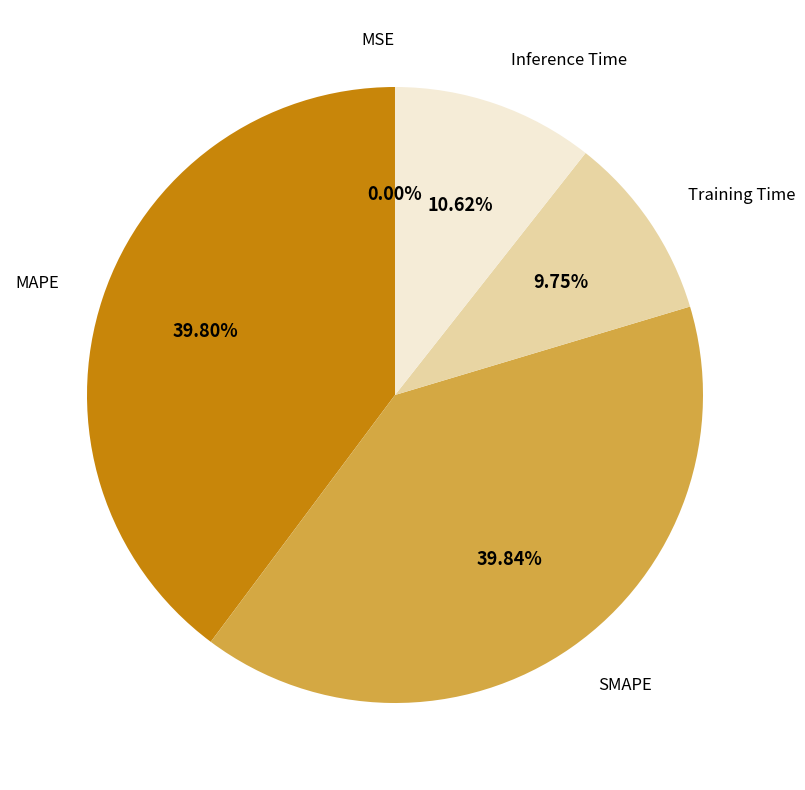

Is there a majority slice in this chart?

No